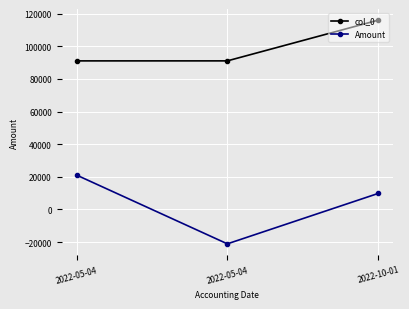

How many values in the col_0 series are below 91025?

1